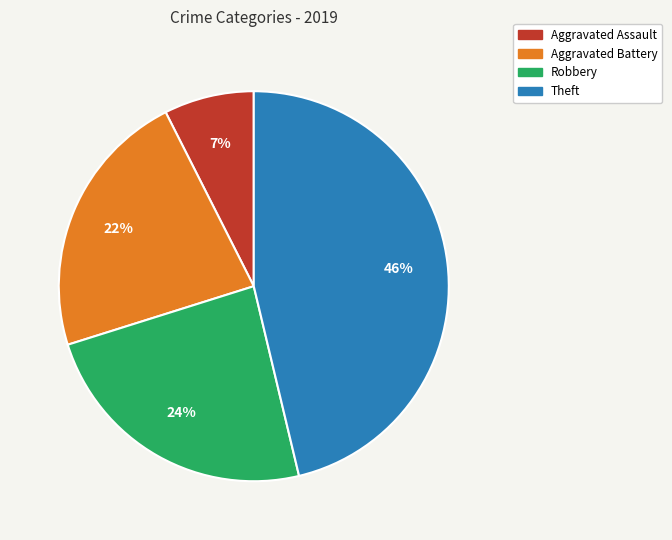

Is there a majority slice in this chart?

No